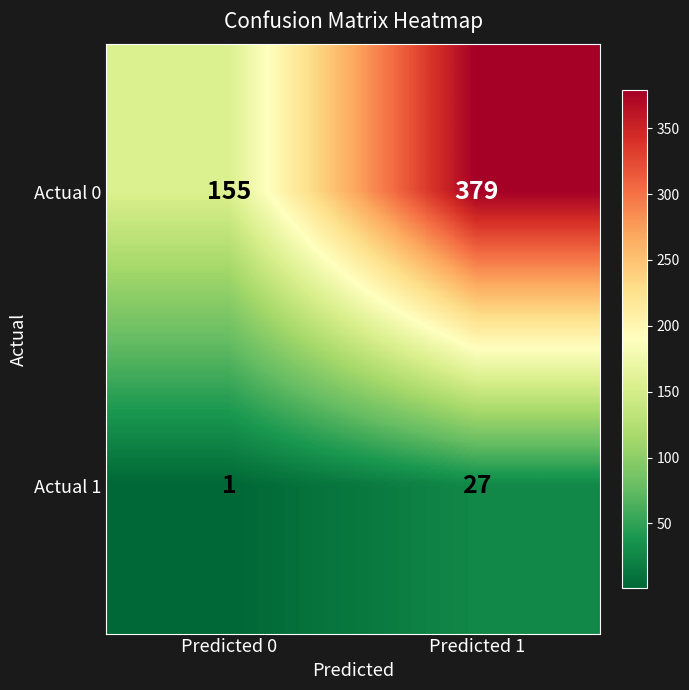

Which label corresponds to the largest value in the chart?

Predicted 1